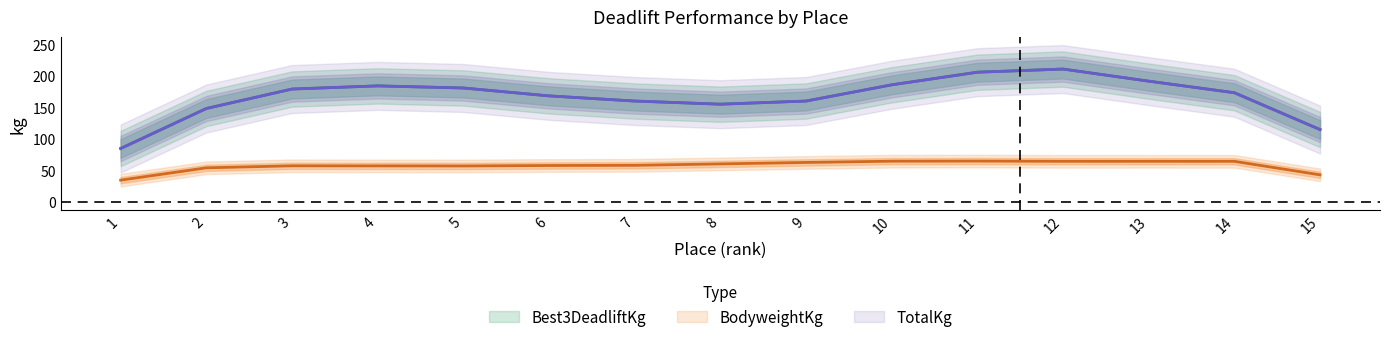

At which category does BodyweightKg reach its first local peak?

3